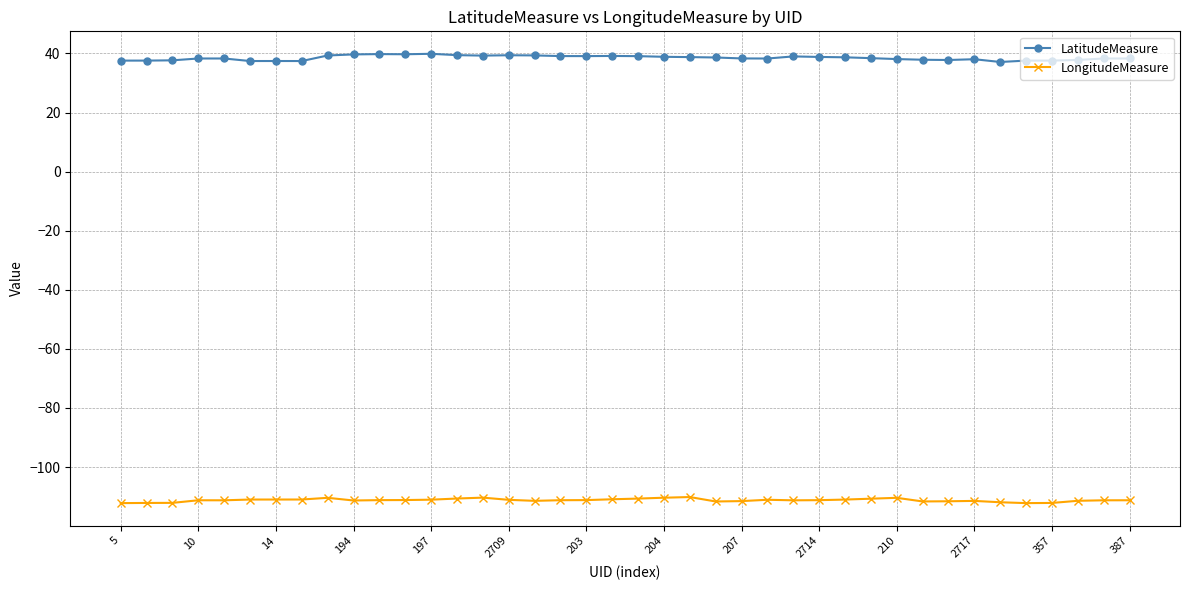

What is the lowest value of the LongitudeMeasure series?

-112.2